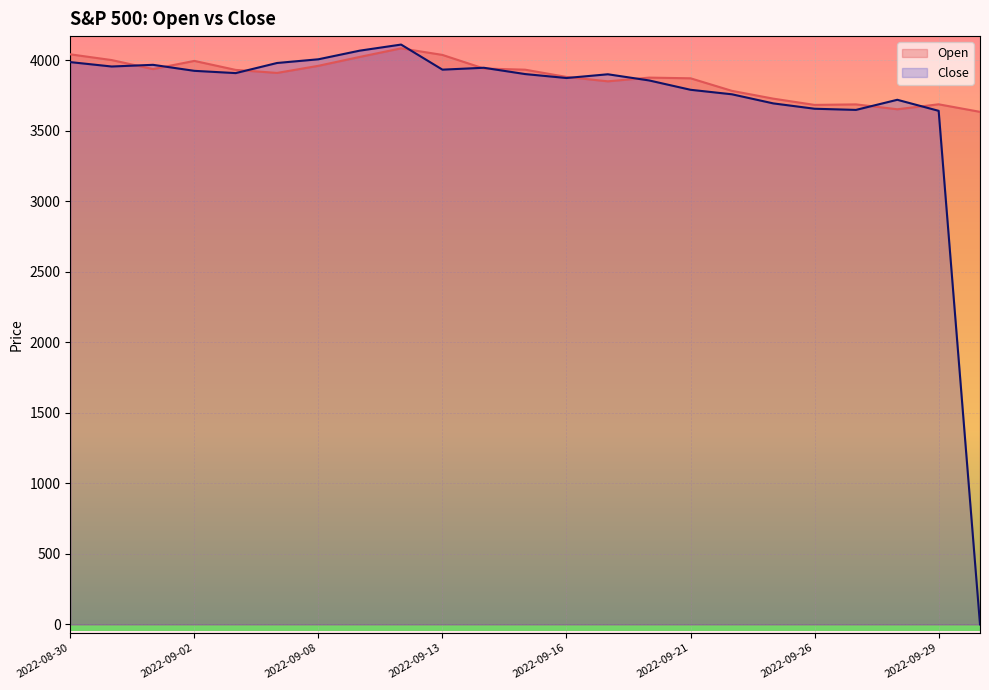

What value does the Close series have at 2022-09-20?

3856.0